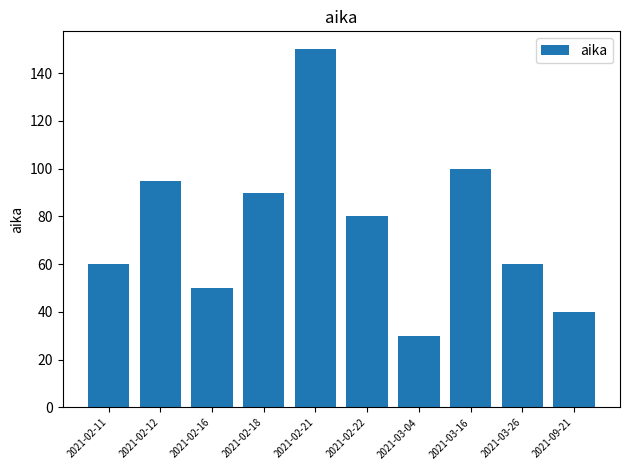

What is the average value?

76